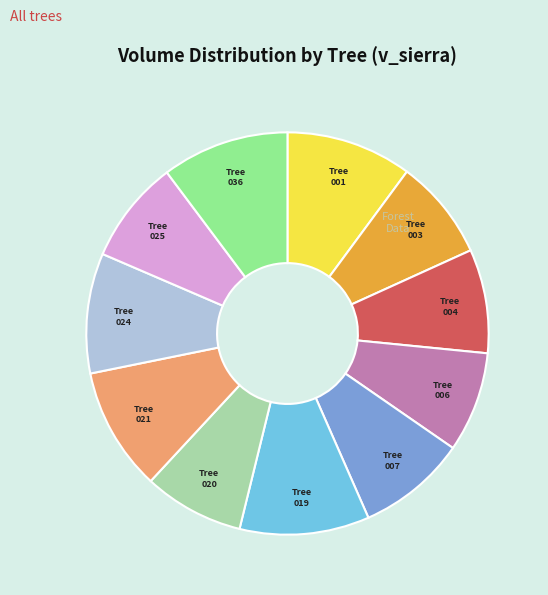

Count the number of slices in the pie.

11